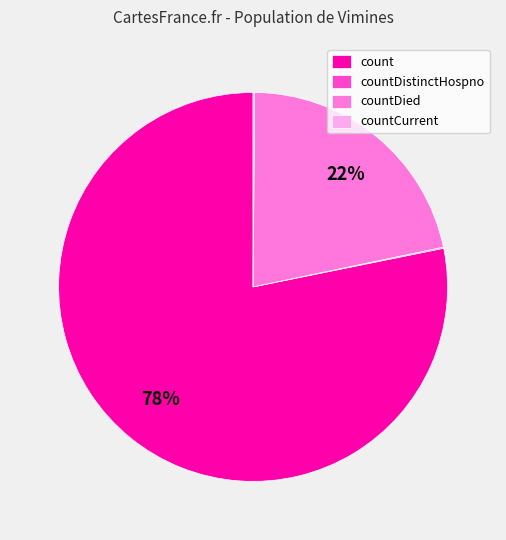

Which has a higher value, countDied or count?

count